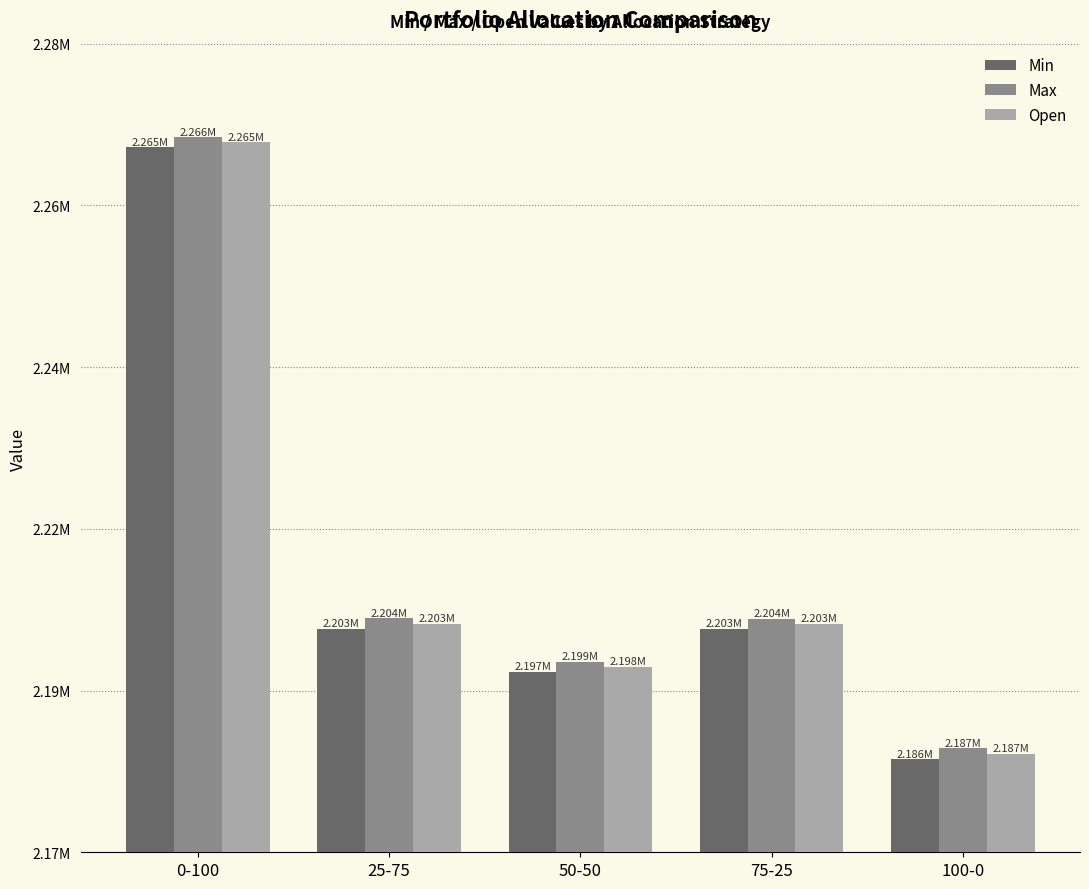

What is the approximate value of Open at 50-50?

2197961.4